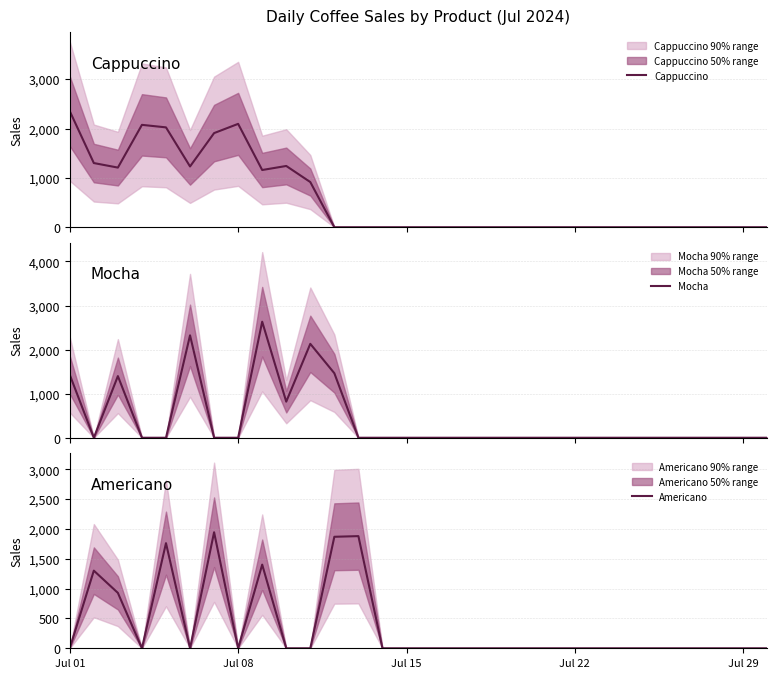

What is the maximum value for Americano?

1946